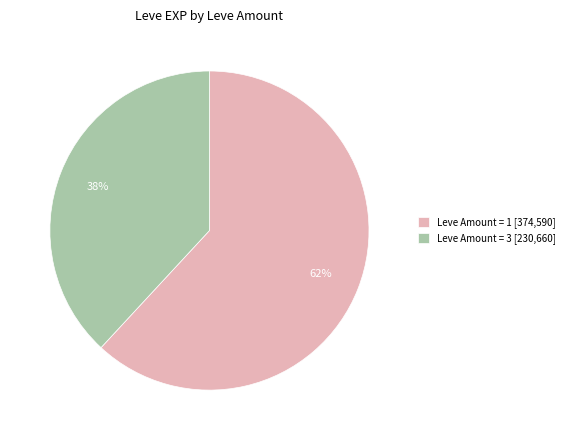

Which category has the smallest portion of the pie?

Leve Amount = 3 [230,660]